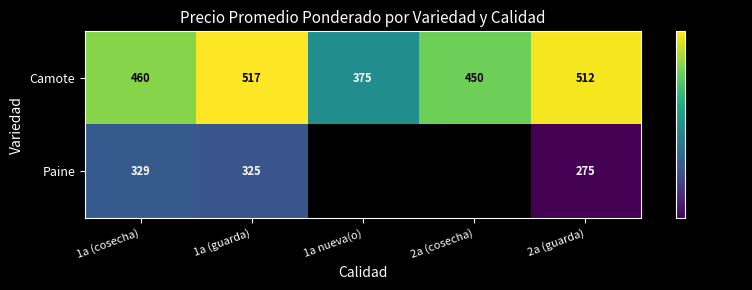

Is the value of Camote at 1a (guarda) greater than the value of Paine at 1a nueva(o)?

No